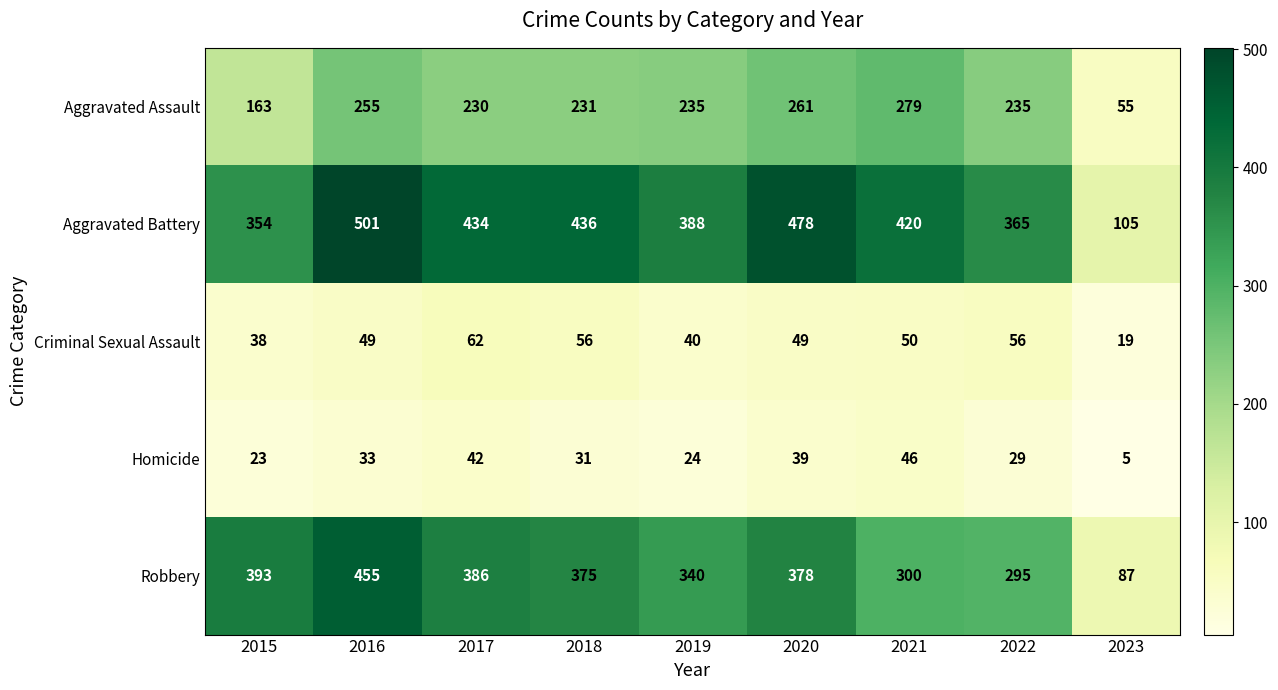

Rank the series at 2019 from lowest to highest value.

Homicide, Criminal Sexual Assault, Aggravated Assault, Robbery, Aggravated Battery